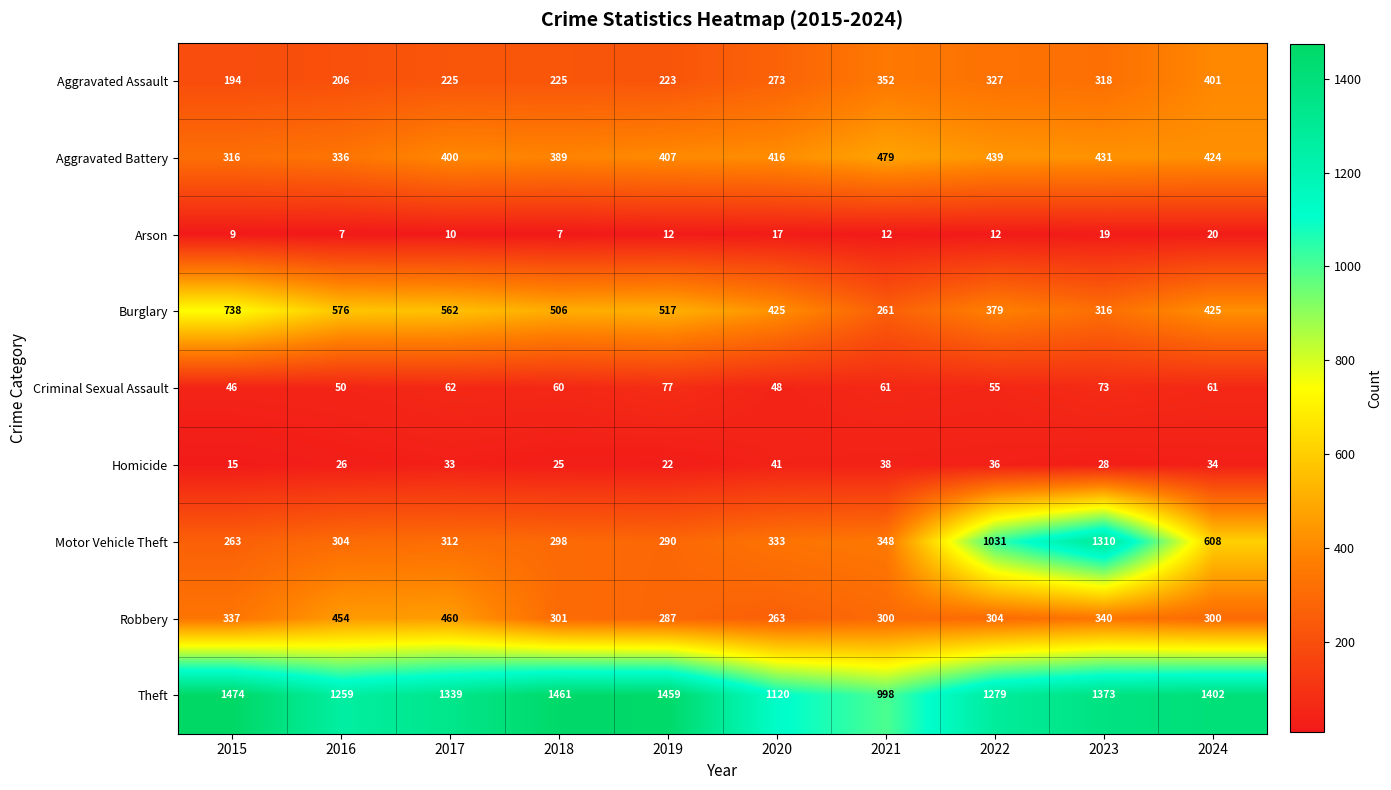

The Aggravated Battery series shows 551 at 2015. True or false?

False